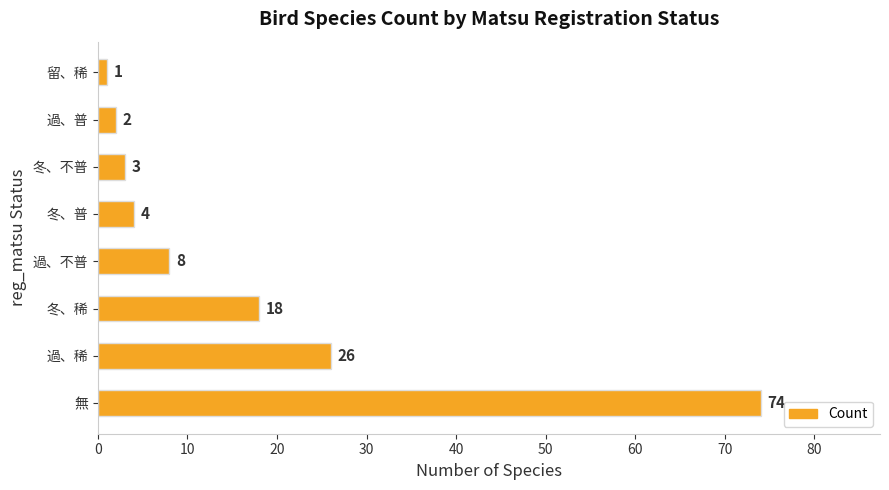

Reading top to bottom, extract all data points from this chart.

1	2	3	4	8	18	26	74